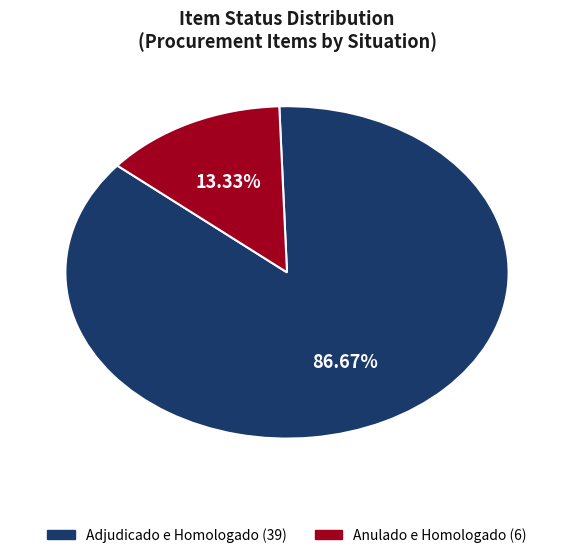

To the nearest percent, what percentage of the pie is Anulado e Homologado?

13%